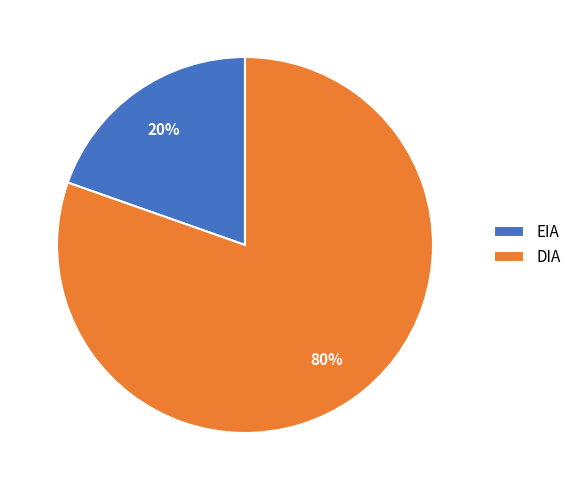

Which category has the smallest portion of the pie?

EIA